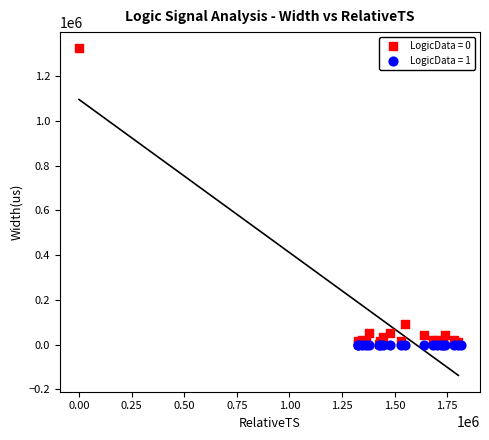

Which series contains the highest Y value?

LogicData = 0